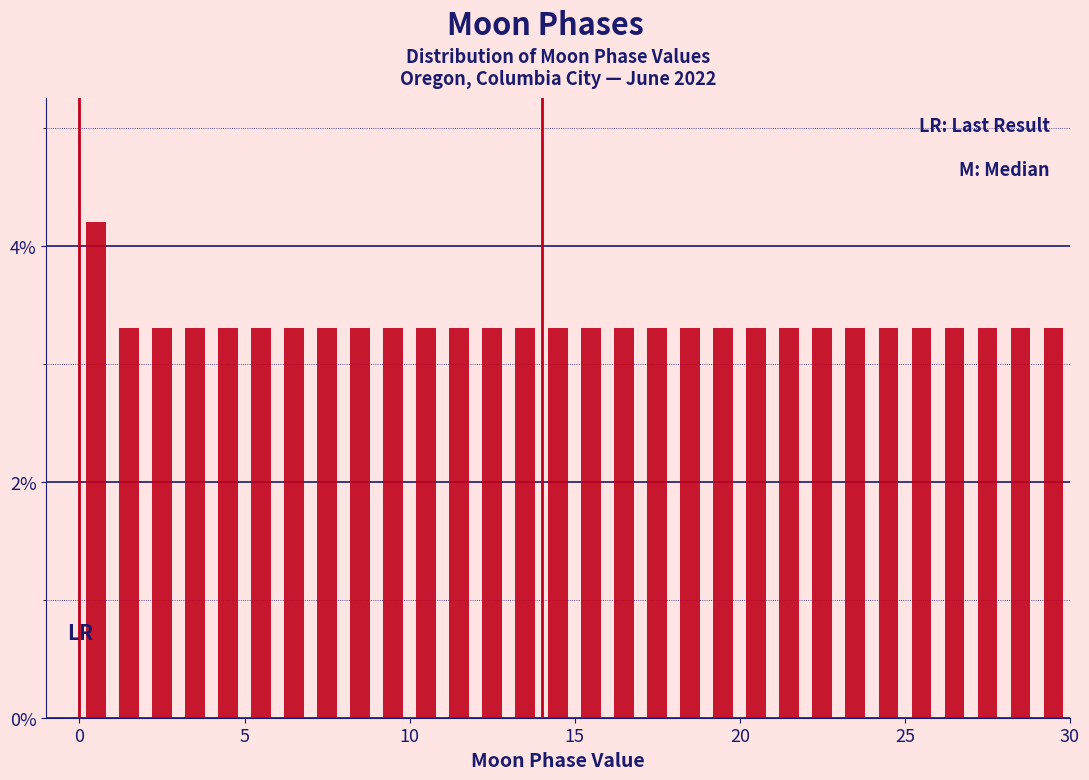

Read against the x-axis, roughly where is the centre of the tallest bar?

0.5